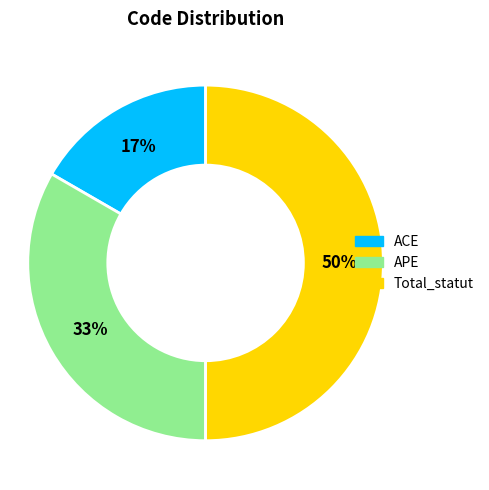

To the nearest percent, what is the average slice percentage?

33%